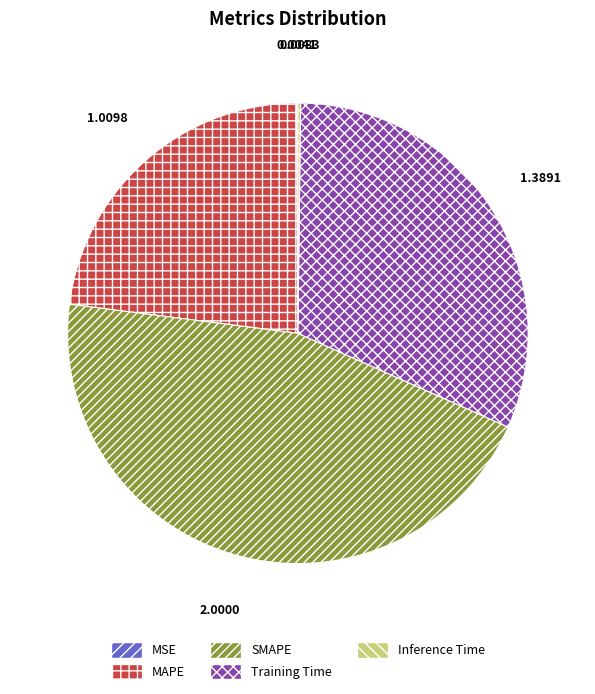

Which has a higher value, MAPE or Training Time?

Training Time